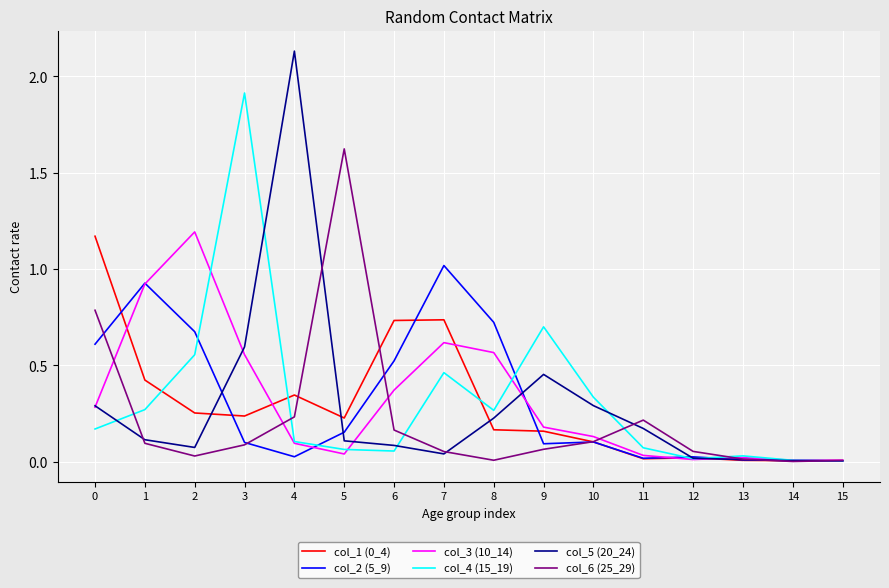

Is it true that col_6 (25_29) equals 0.3 at 6?

False